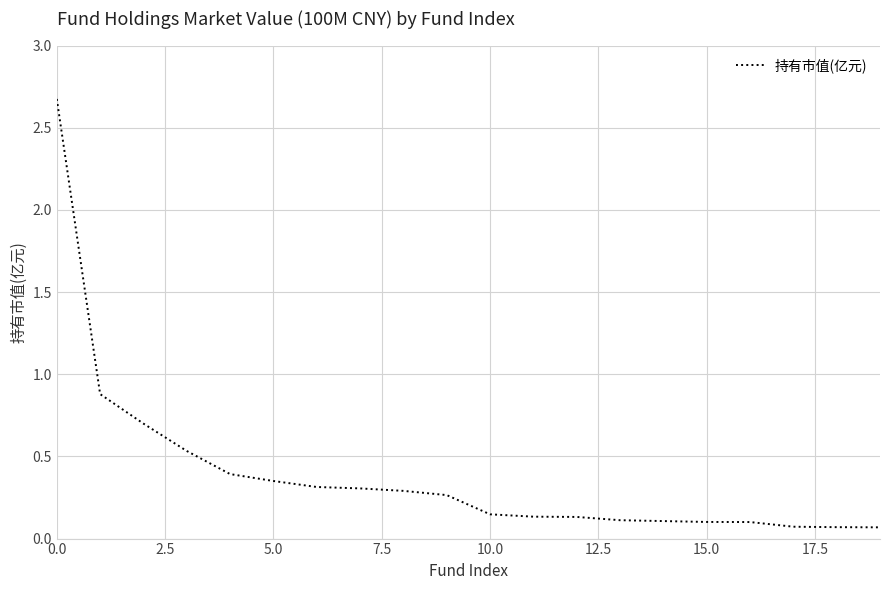

What is the difference between the maximum and minimum values?

2.6